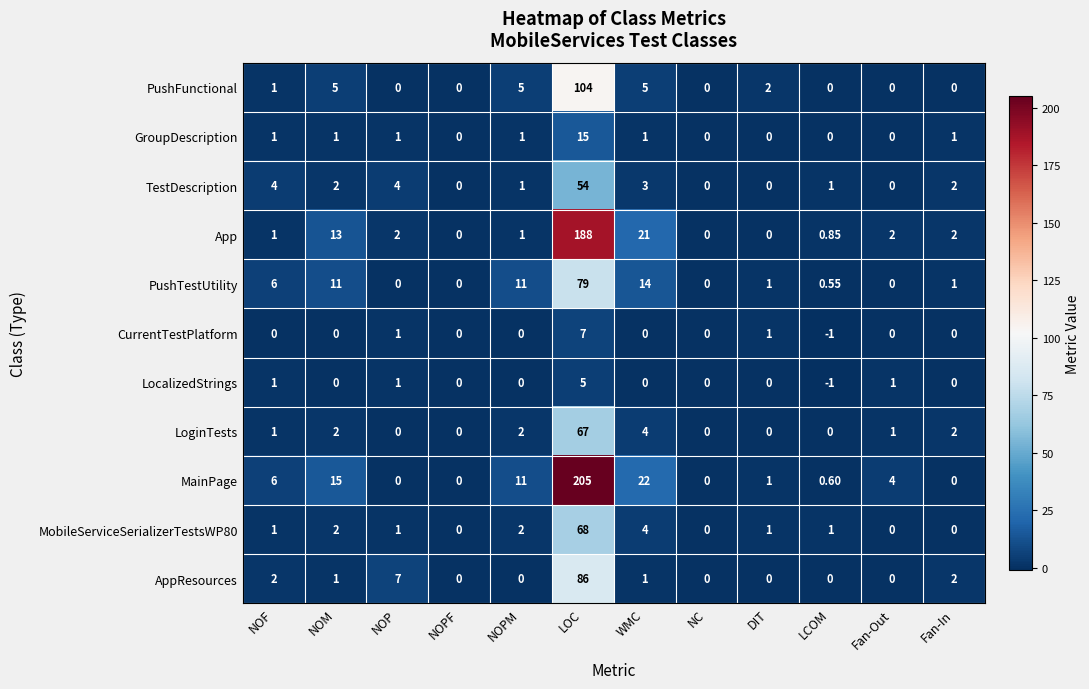

How many data points in LocalizedStrings are less than 0?

1